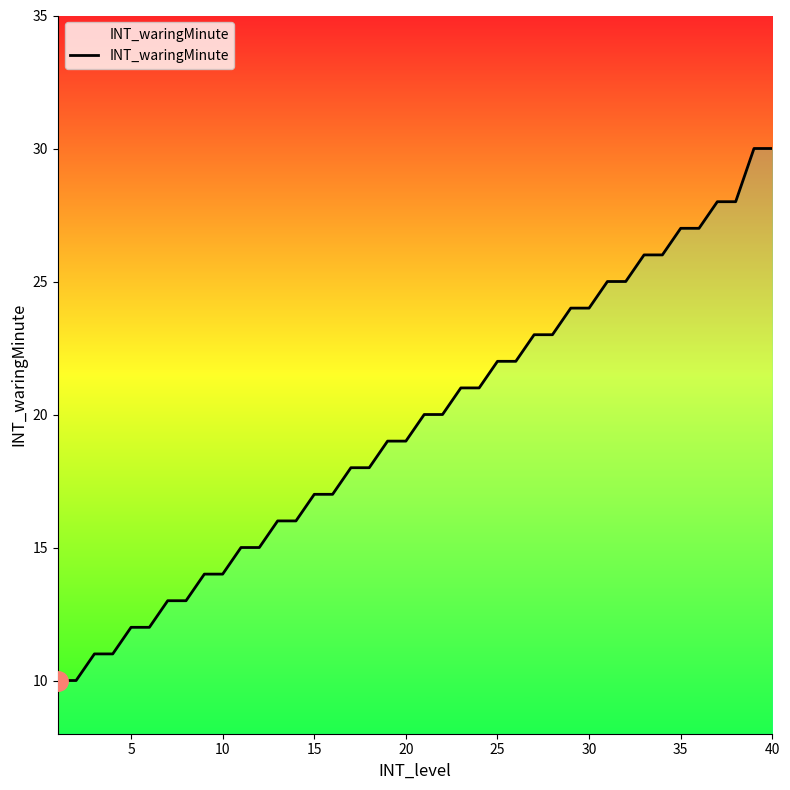

What is the minimum value shown in the chart?

10